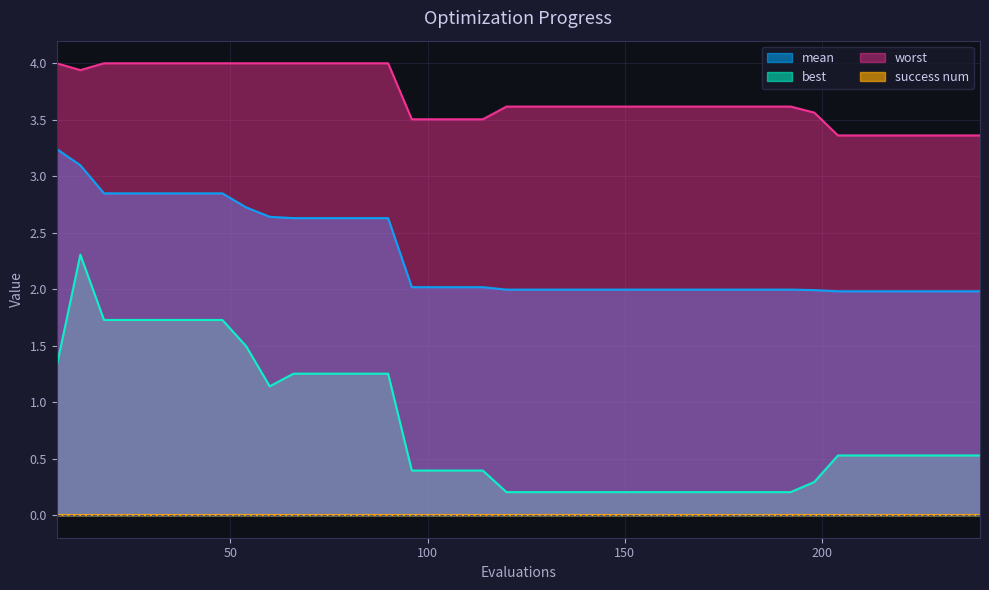

The value of best at 126 is 0.2. True or false?

True